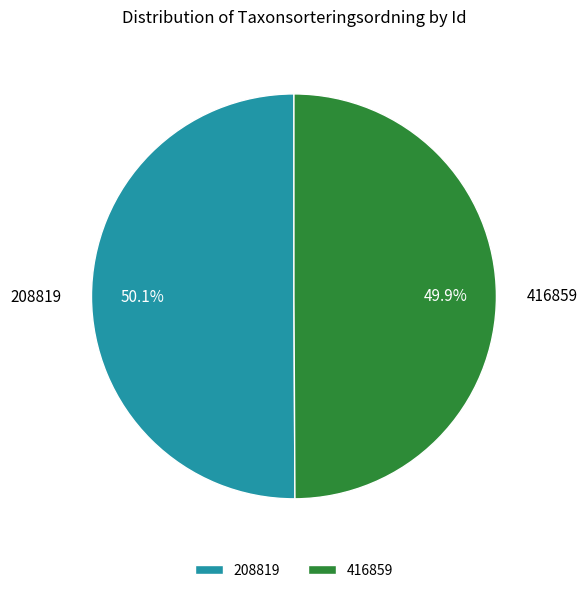

How many slices are in this pie chart?

2